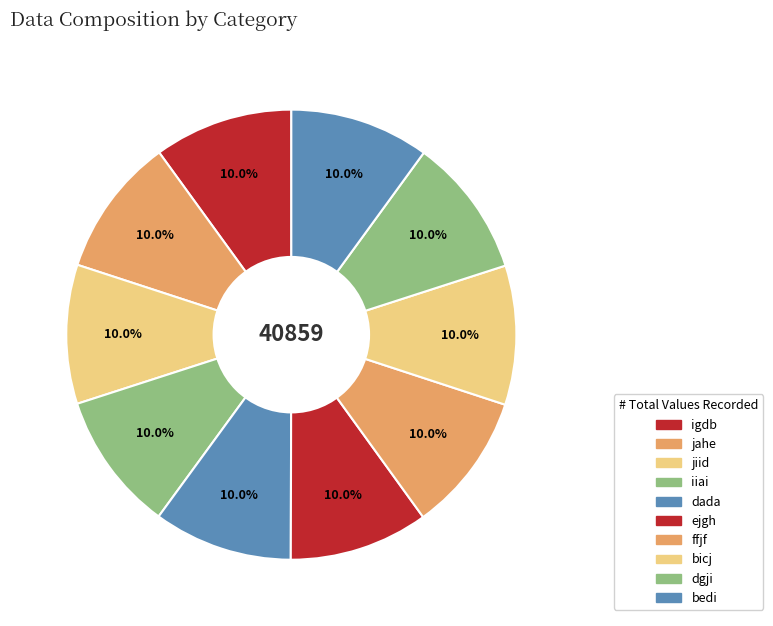

Is ffjf the majority of the pie?

No